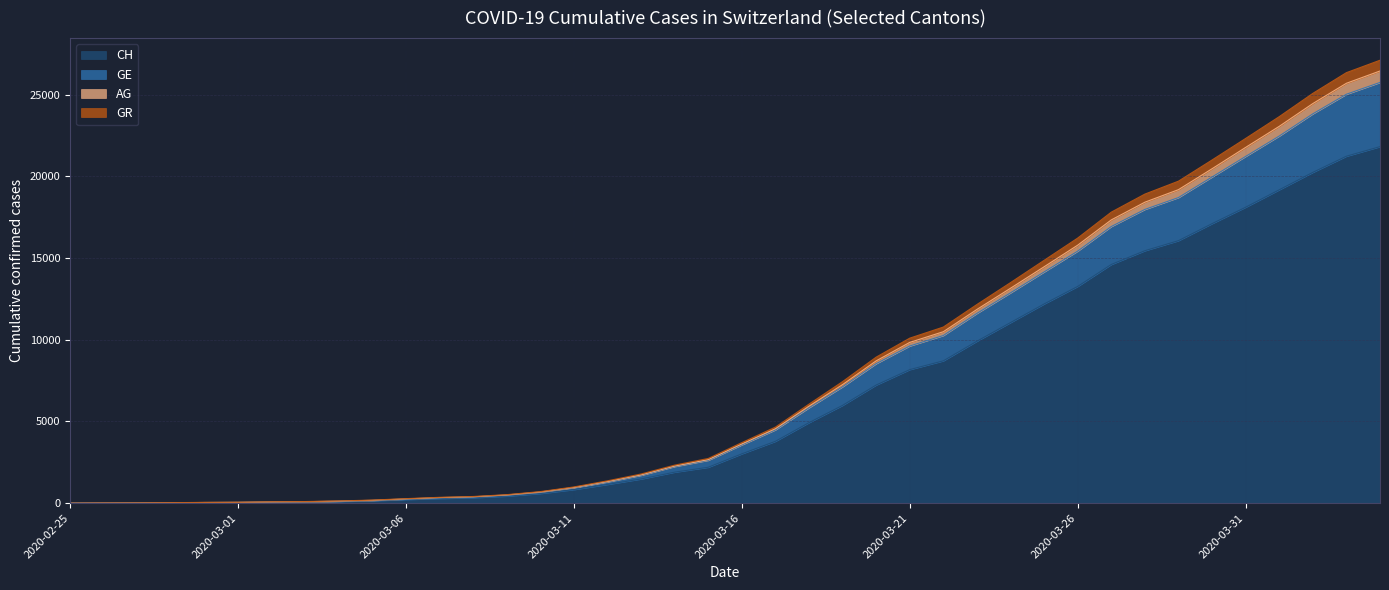

What is the difference between the second highest and minimum values in the CH series?

21228